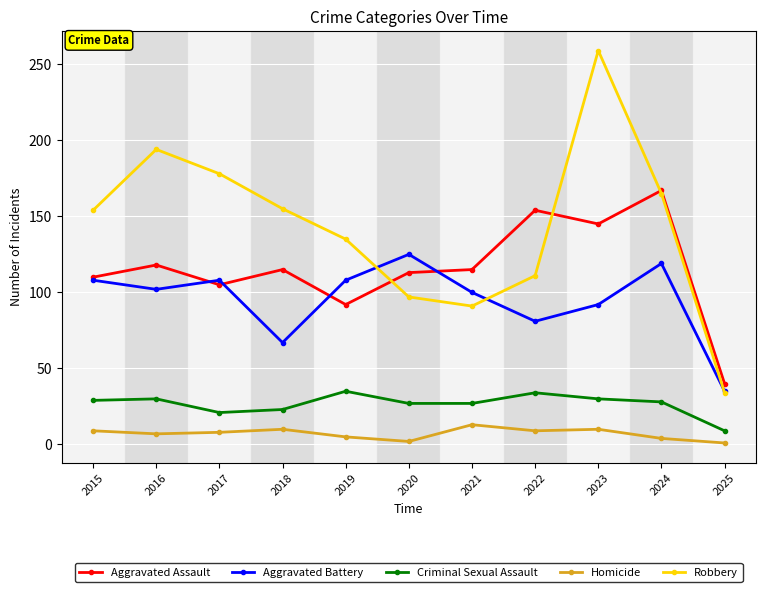

What is the difference between the highest and lowest values at 2017?

170